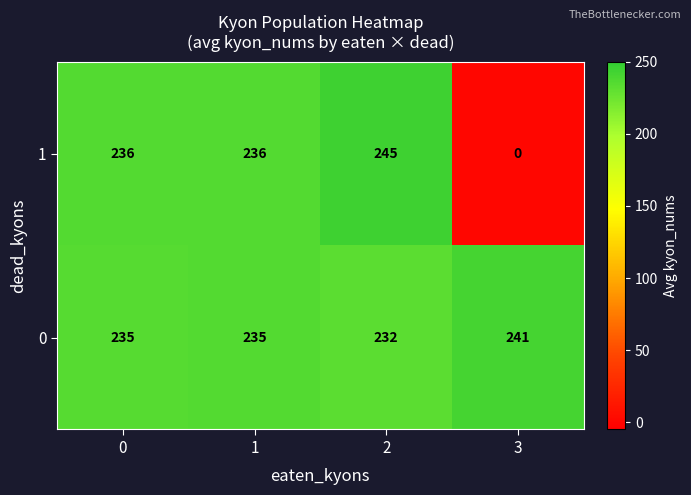

At how many categories does at least one series exceed 74?

4